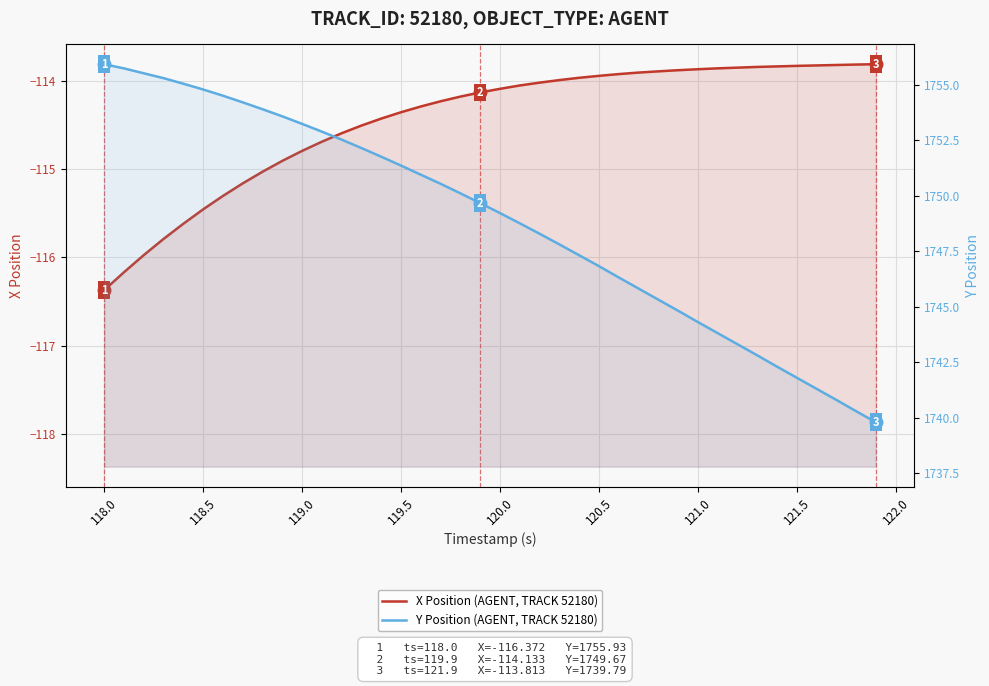

Which series has the largest total across all categories?

Y Position (AGENT, TRACK 52180)